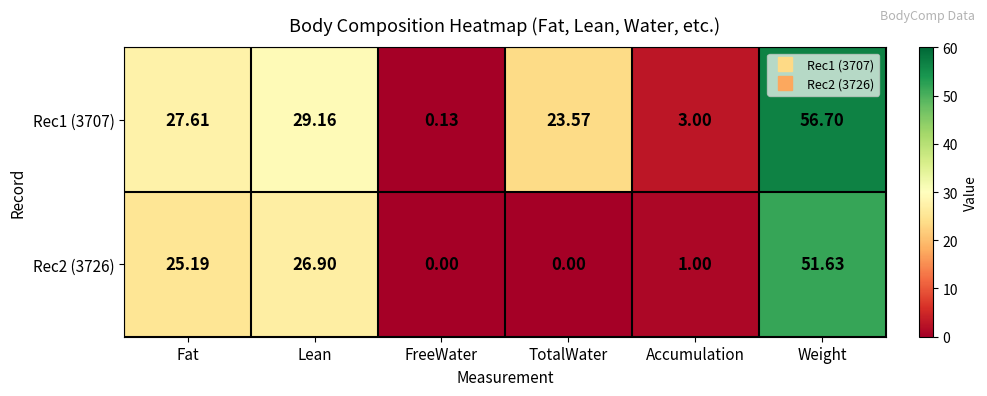

At which label does Rec2 (3726) first exceed 25?

Fat